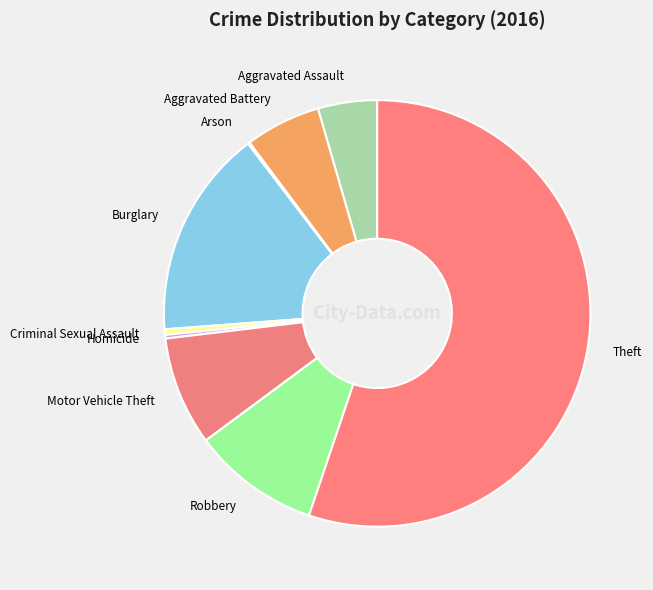

Do Robbery and Theft together represent more than half of the pie?

Yes